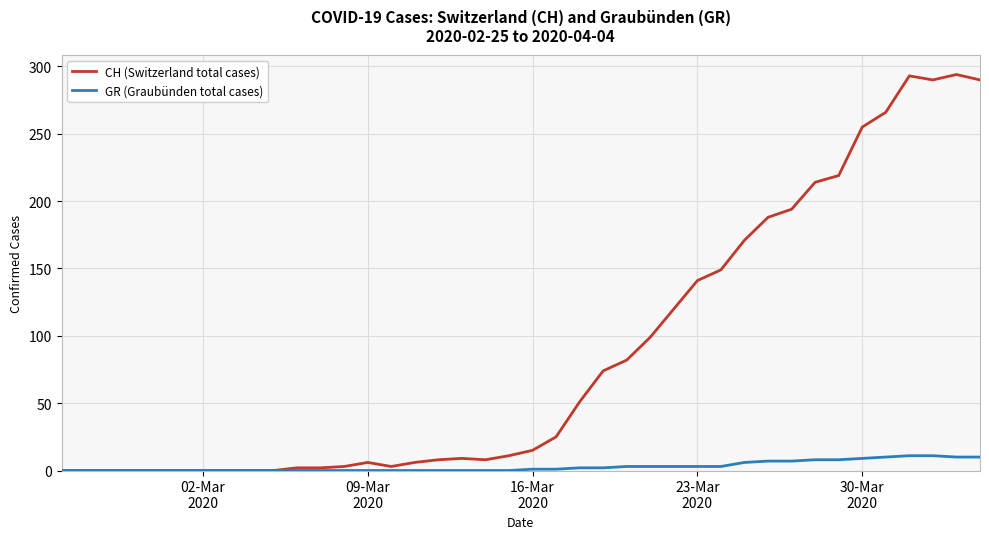

What is the maximum value for CH (Switzerland total cases)?

294